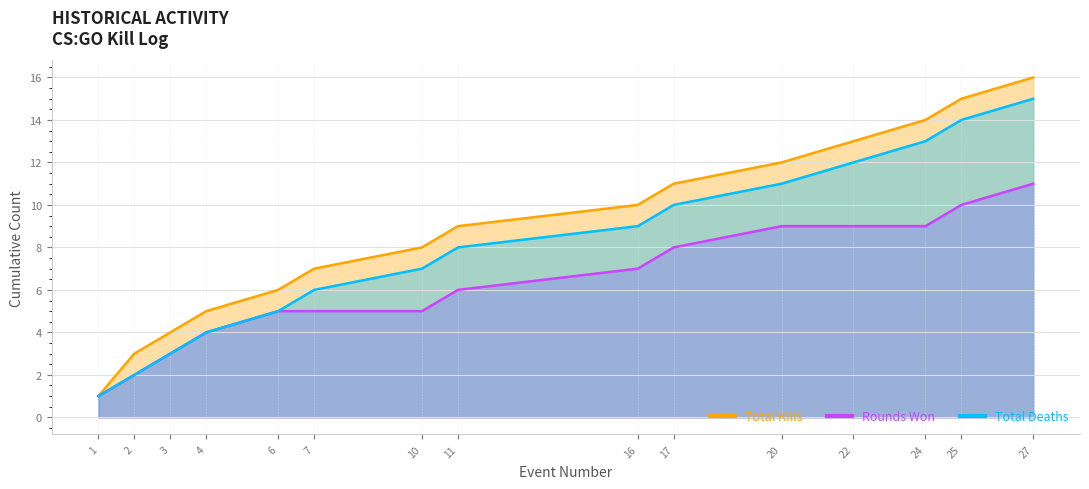

Reading left to right, what are all the values shown in this chart?

Kills per Round (cumulative): 1	2	3	4	5	5	5	6	7	8	9	9	9	10	11
Rounds Won (cumulative): 1	3	4	5	6	7	8	9	10	11	12	13	14	15	16